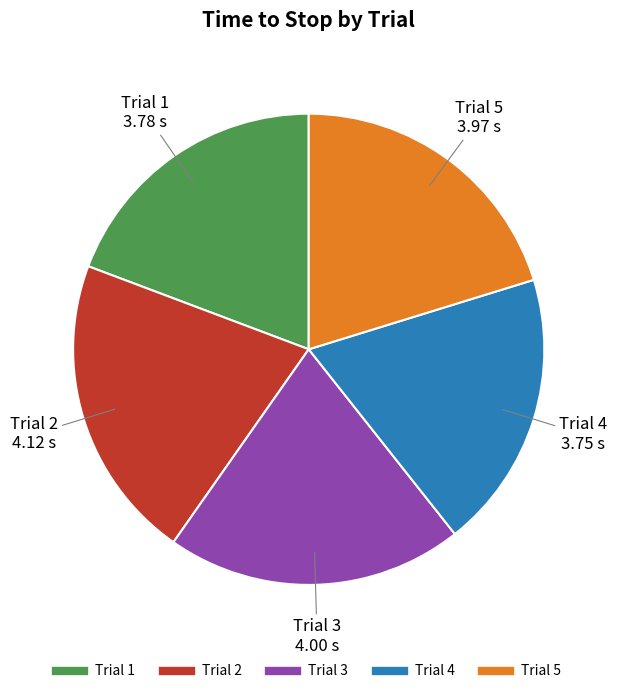

Count the number of slices in the pie.

5